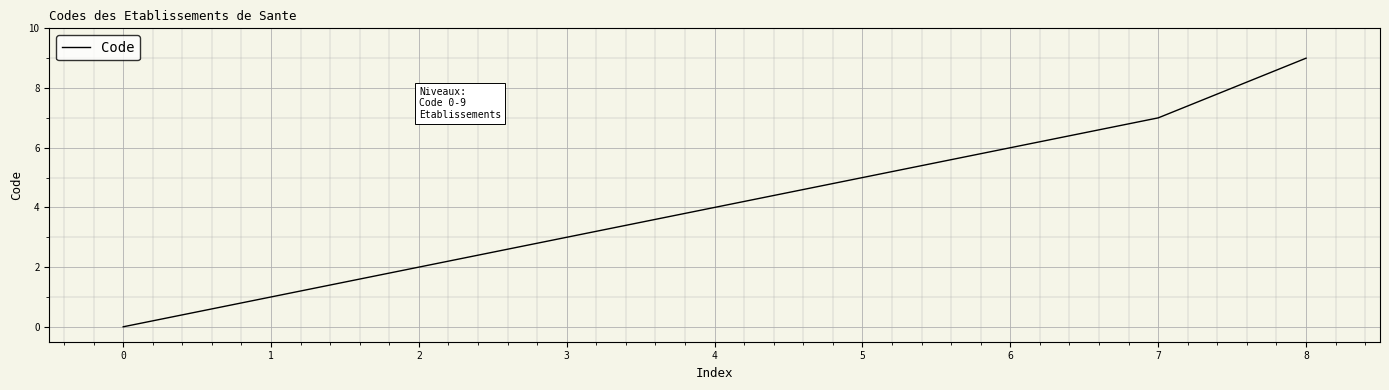

Rank the categories by value from lowest to highest.

0, 1, 2, 3, 4, 5, 6, 7, 8